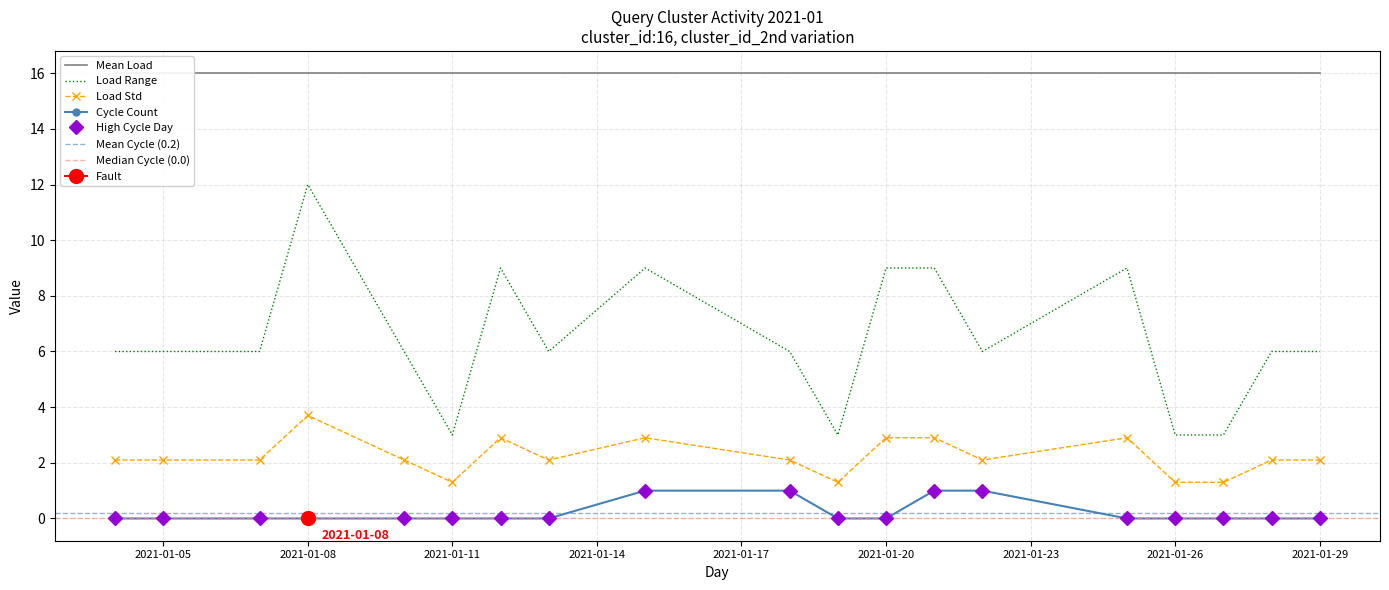

Reading right to left, list all the values displayed in this chart.

2021-01-29=0	2021-01-28=0	2021-01-27=0	2021-01-26=0	2021-01-25=0	2021-01-22=1	2021-01-21=1	2021-01-20=0	2021-01-19=0	2021-01-18=1	2021-01-15=1	2021-01-13=0	2021-01-12=0	2021-01-11=0	2021-01-10=0	2021-01-08=0	2021-01-07=0	2021-01-05=0	2021-01-04=0